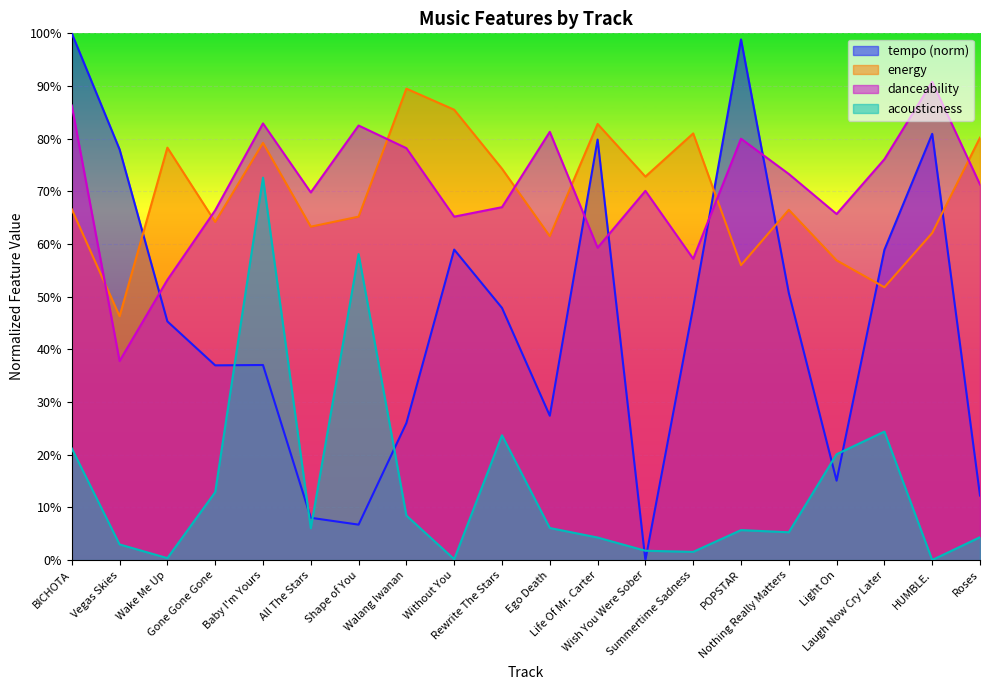

True or false: tempo has a value of 0.0 at All The Stars.

False